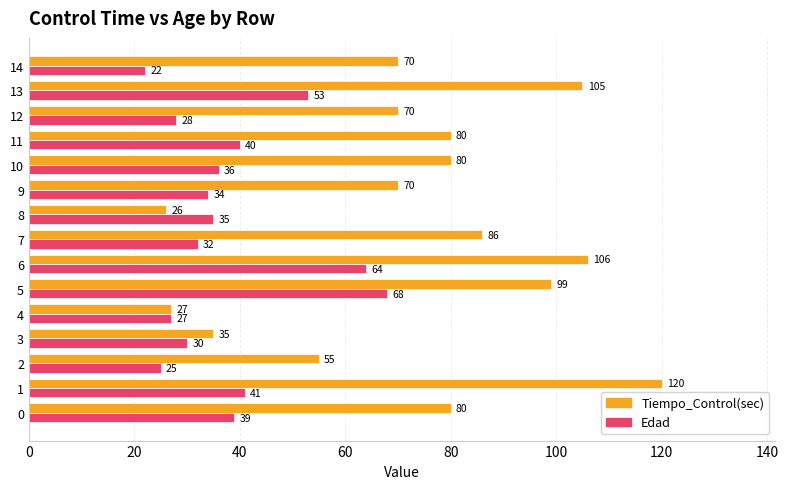

What is the difference between the second highest and minimum values in the Tiempo_Control(sec) series?

80